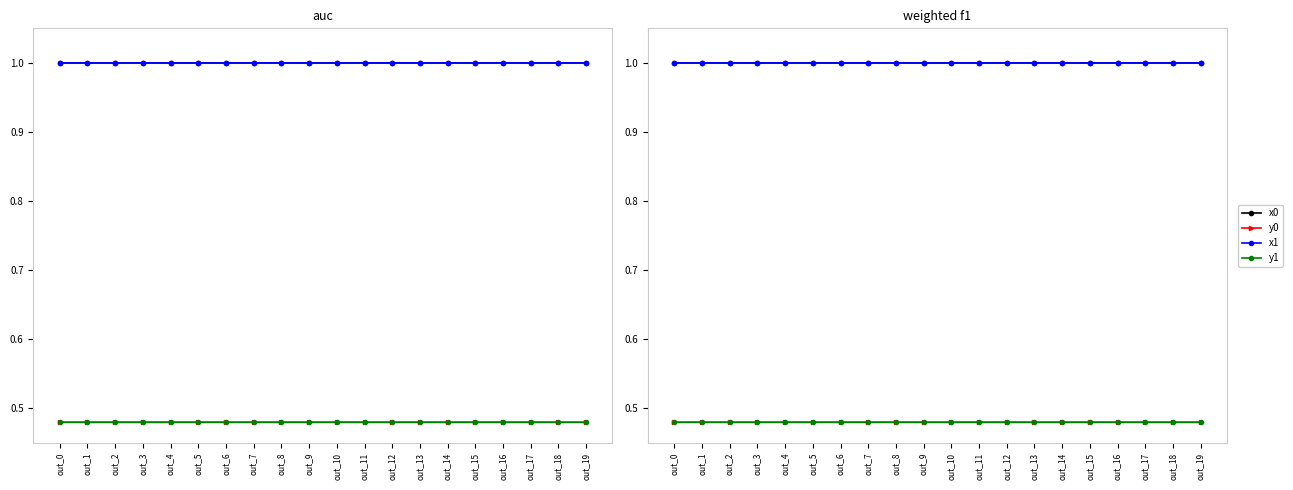

How many lines are shown in the chart?

4